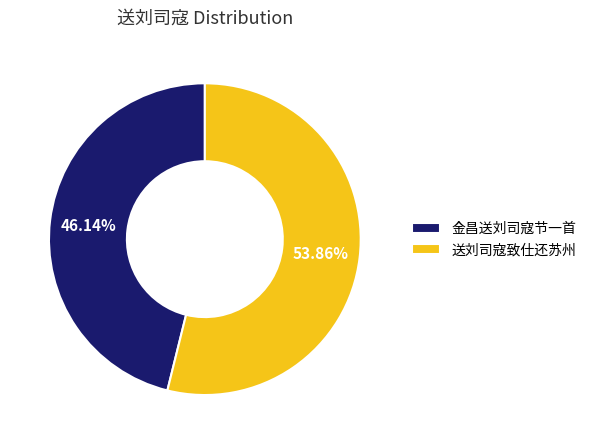

Is it true that 送刘司寇致仕还苏州 is 47% of the pie?

False